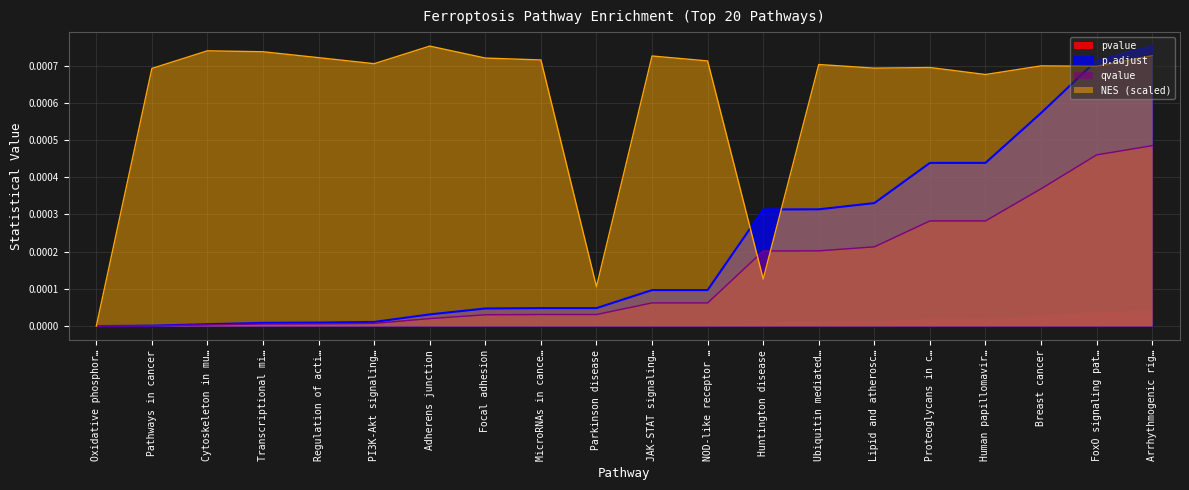

At which label does qvalue reach its peak?

Arrhythmogenic rig…